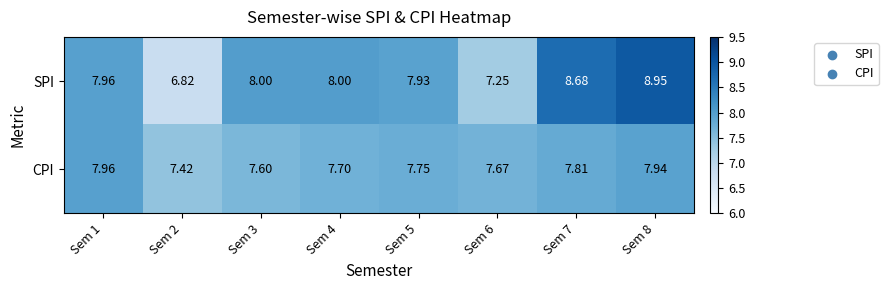

Rank the series by their average value, from lowest to highest.

CPI, SPI